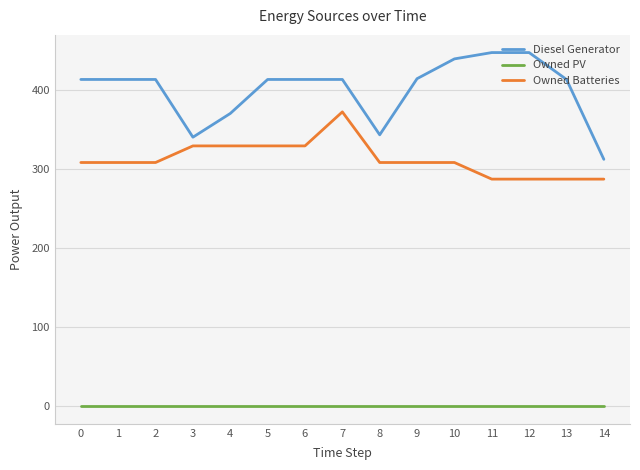

The Owned Batteries series shows 492 at 13. True or false?

False